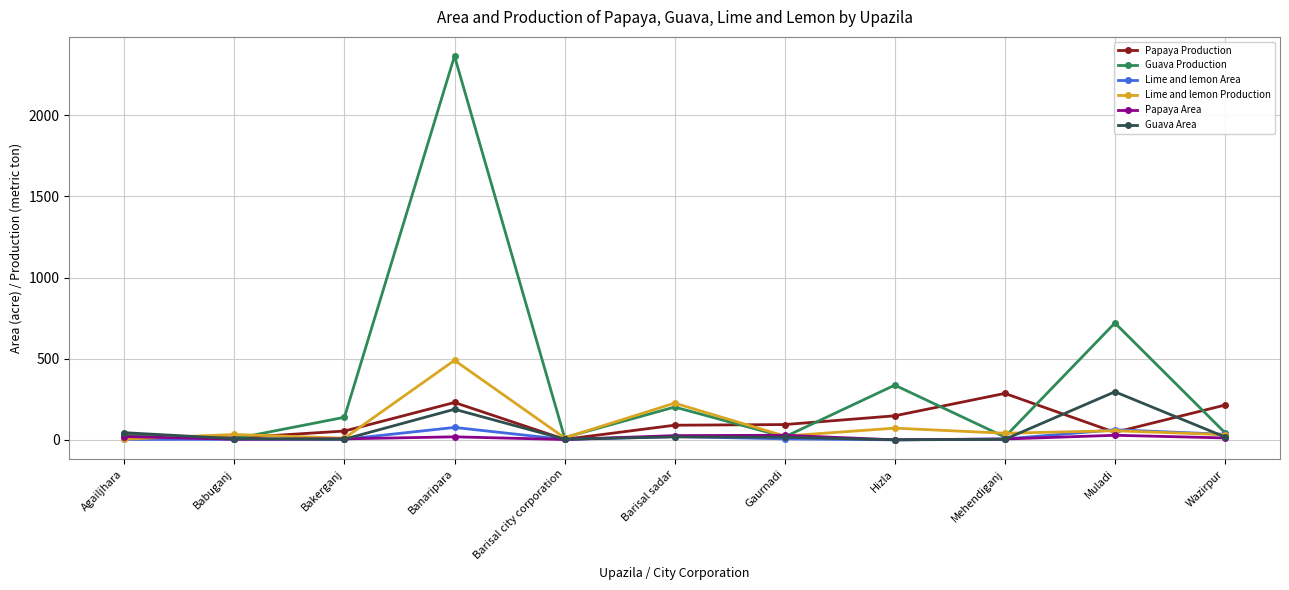

At which label is Guava Production closest to 1185?

Muladi